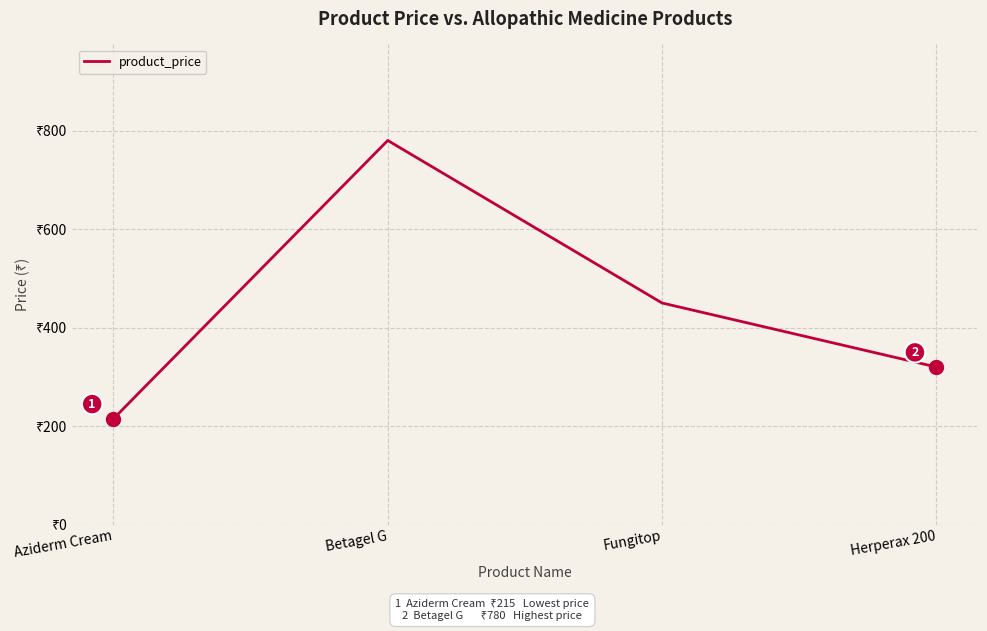

At which category does the data reach its first local peak?

Betagel G